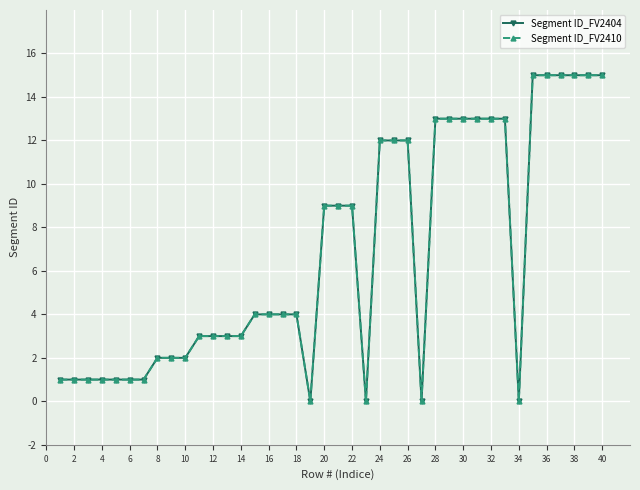

Which series has the largest total across all categories?

Segment ID_FV2404